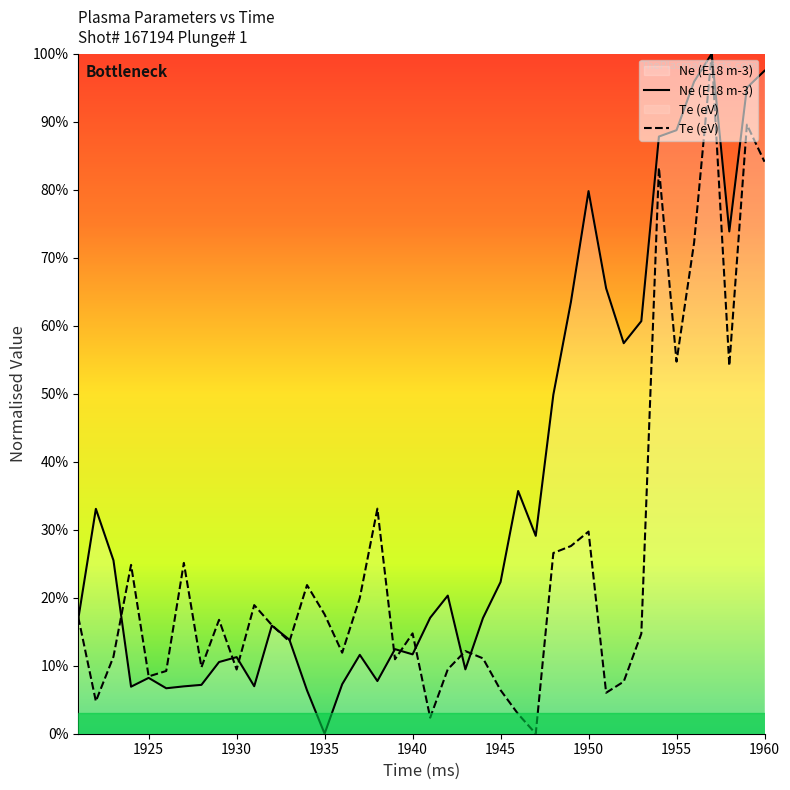

How many series are shown in this chart?

2